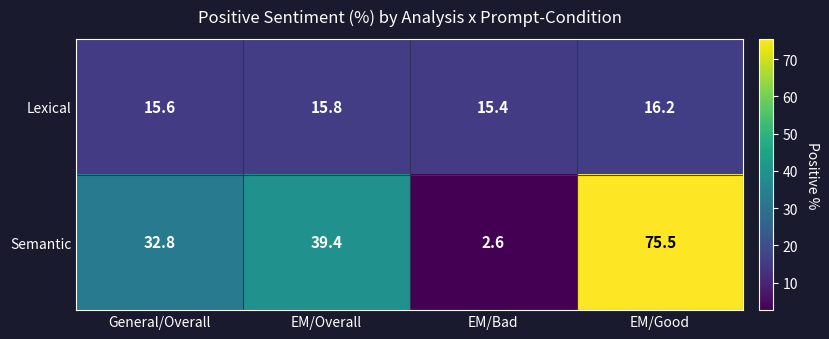

Which series has the largest total across all categories?

Semantic